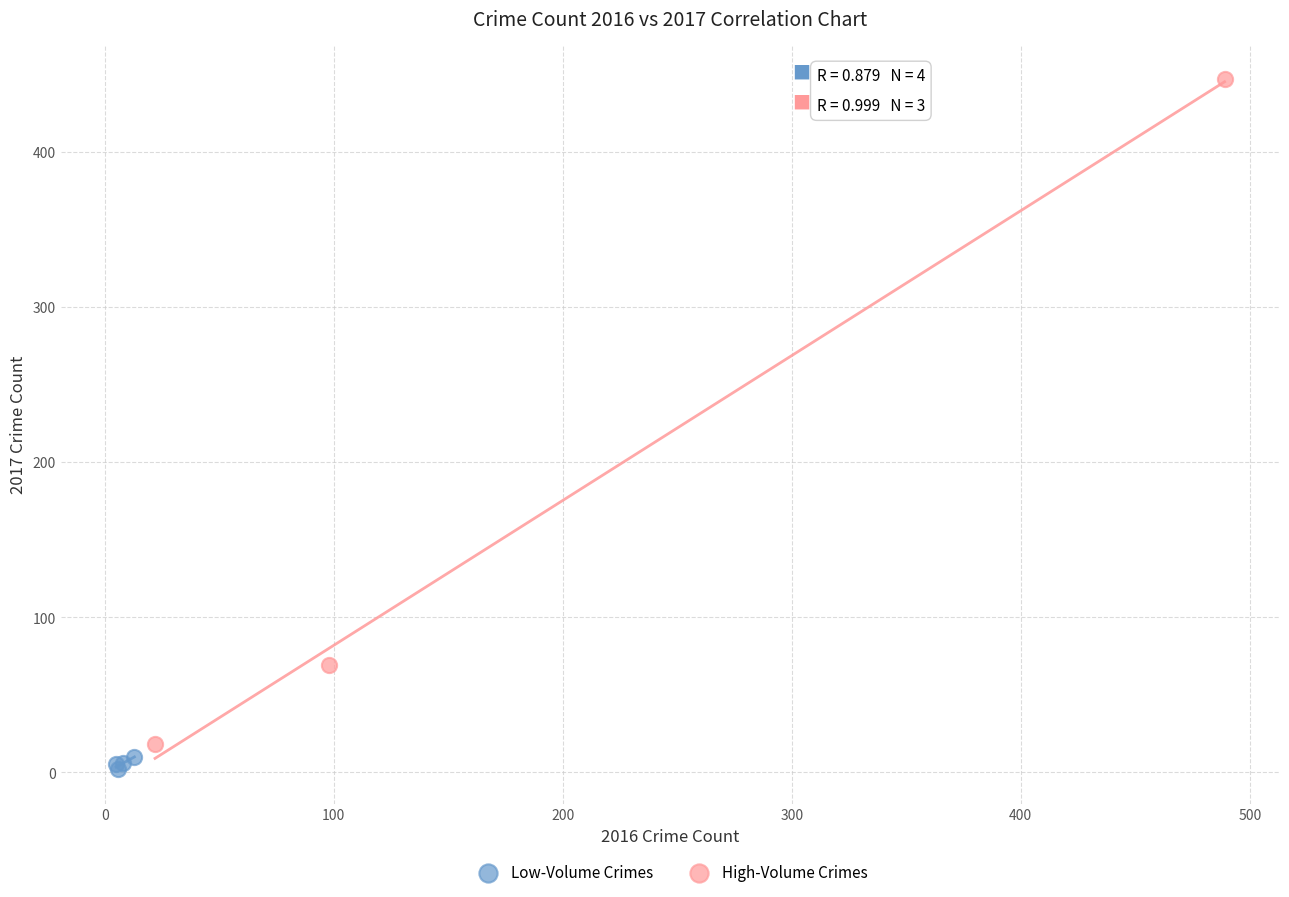

Which series reaches the minimum Y coordinate?

Low-Volume Crimes